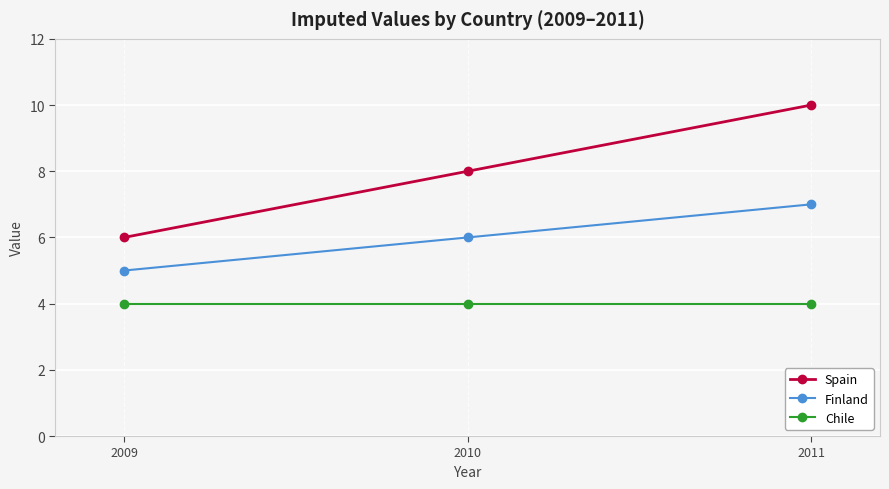

What is the approximate value of Finland at 2011?

7